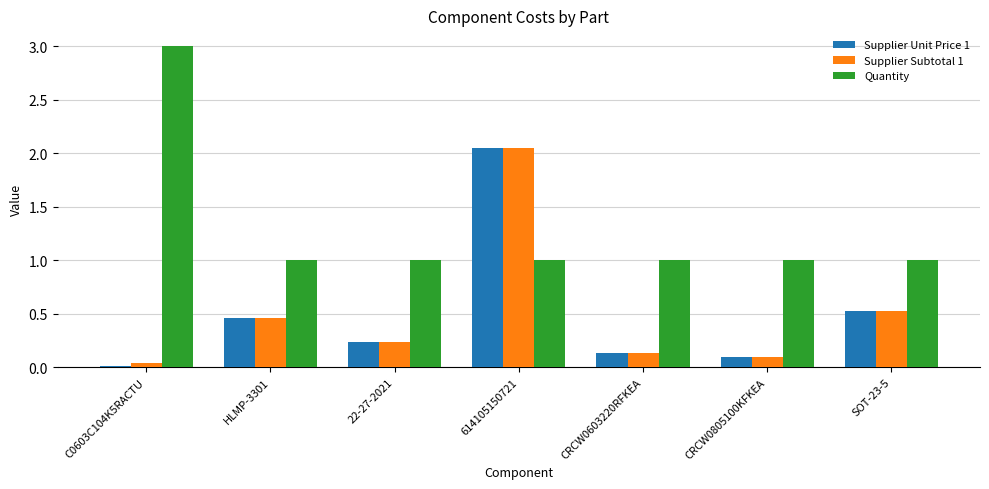

What position from the left is CRCW0805100KFKEA?

6